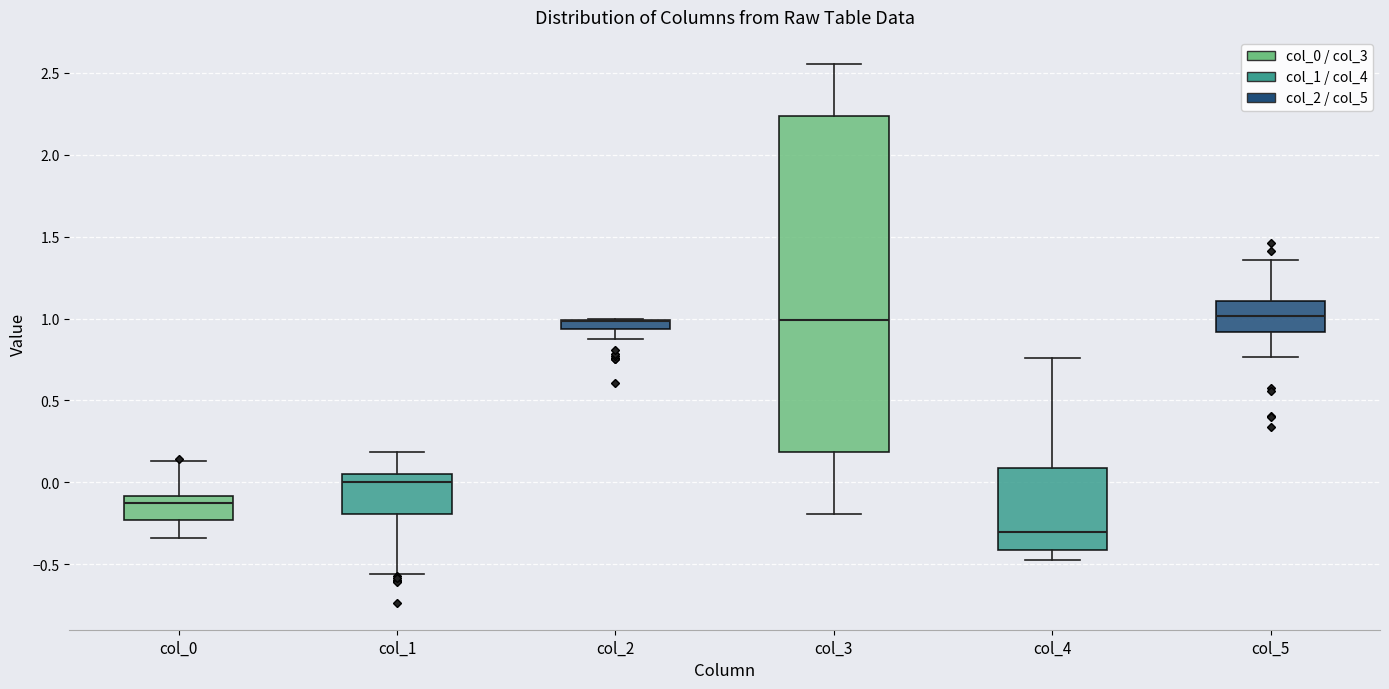

Which box is the tallest, from its lower edge to its upper edge?

col_3